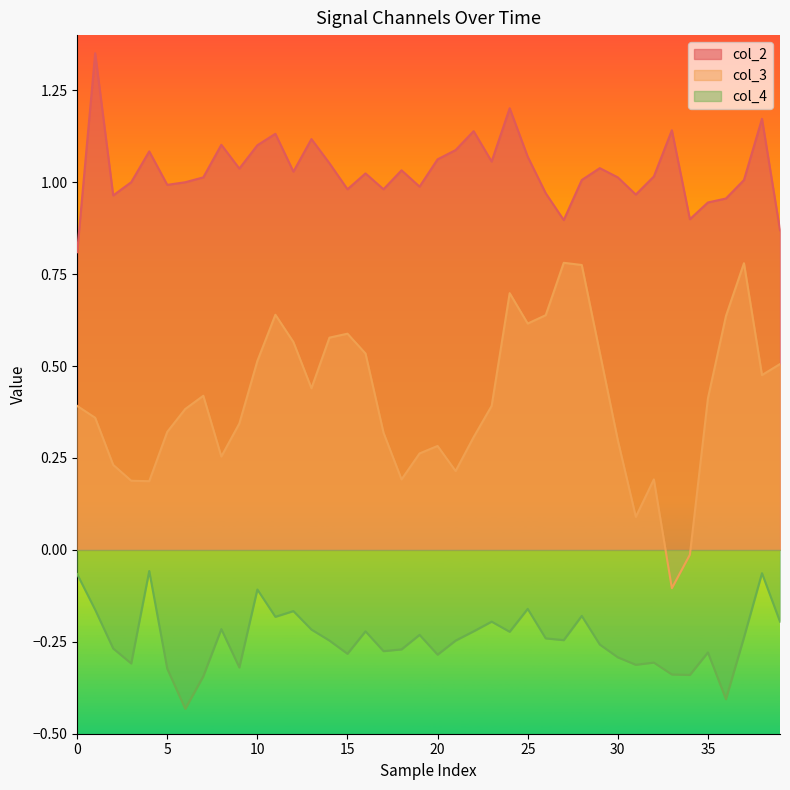

At how many categories does at least one series exceed 0?

40